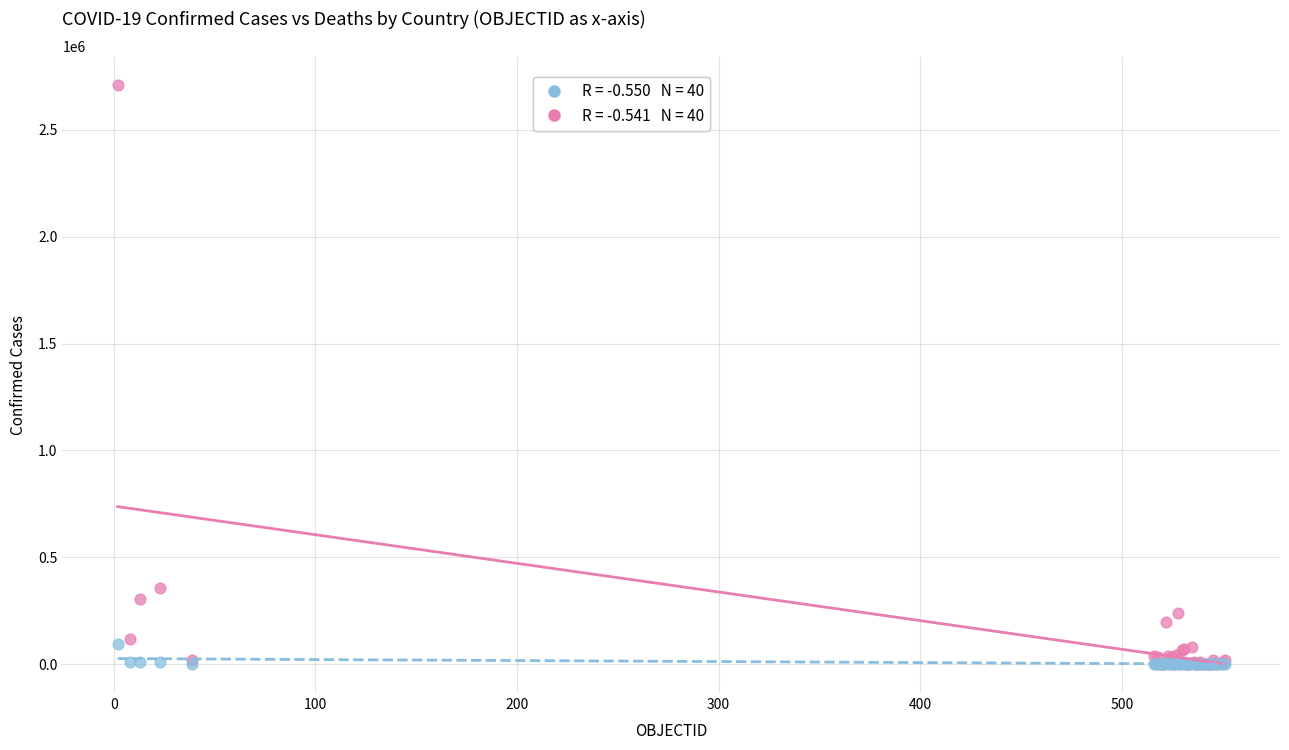

Across all series, what Y value is closest to 1353938?

357658